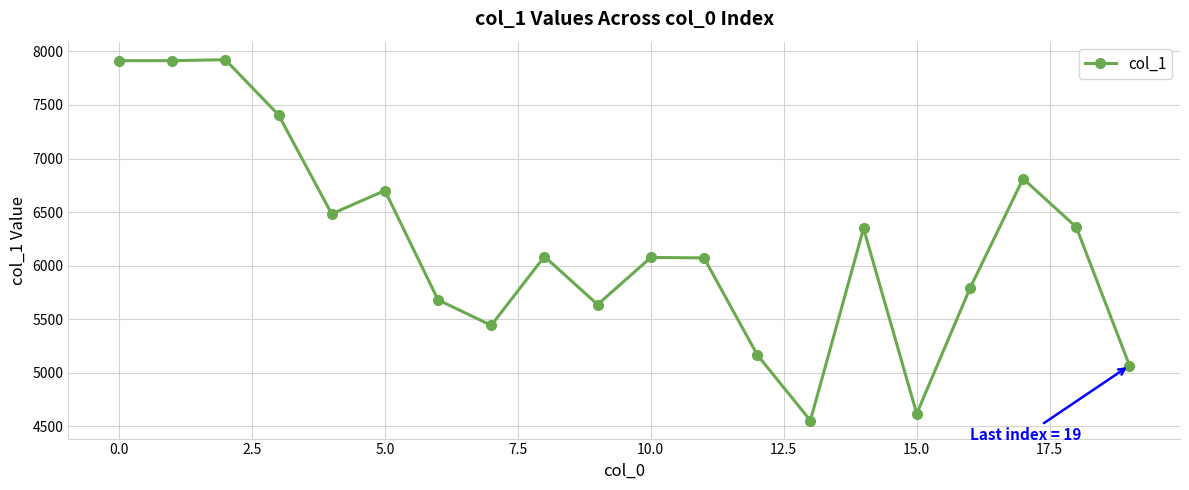

Does the chart display data point markers on the line(s)?

Yes